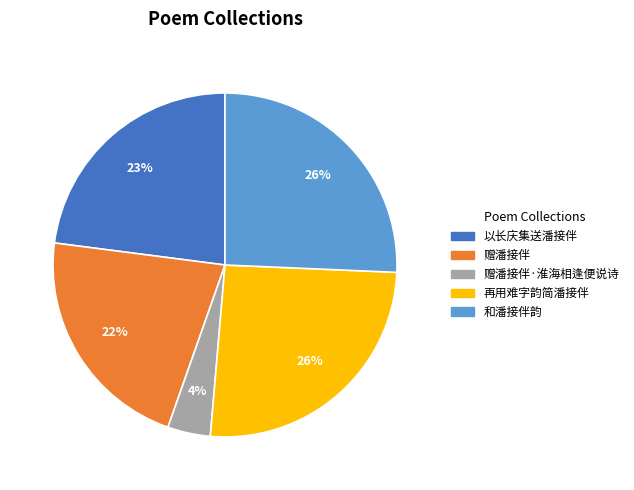

Is there any slice that represents more than half of the pie?

No